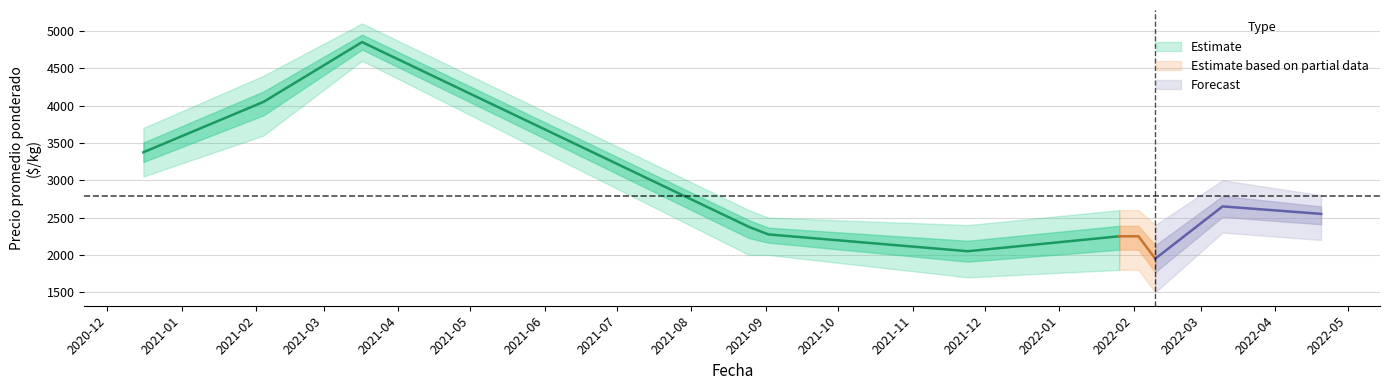

True or false: Precio mínimo has more than 2 interior local peaks.

False